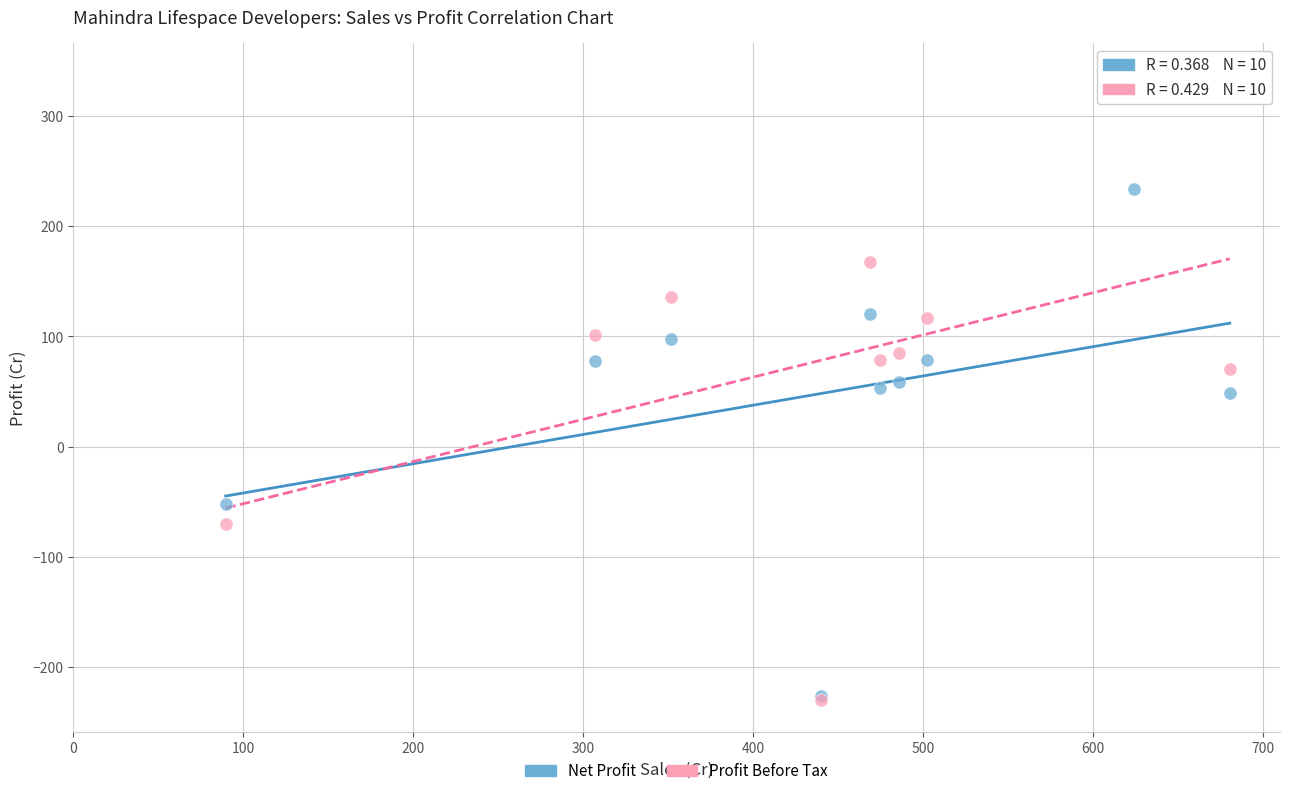

What are all the series names shown in the legend?

Net Profit, Profit Before Tax